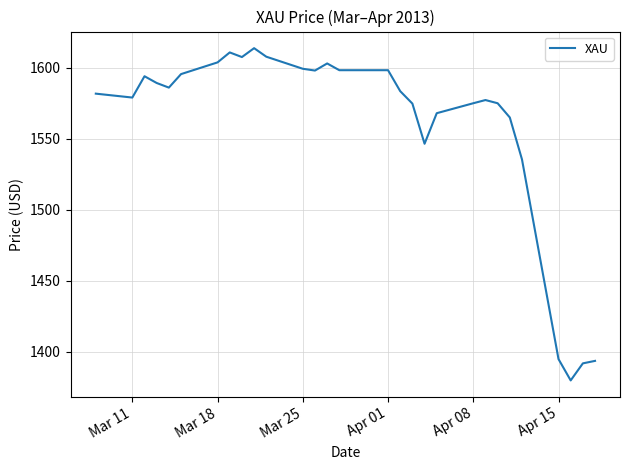

What is the maximum value shown in the chart?

1613.8